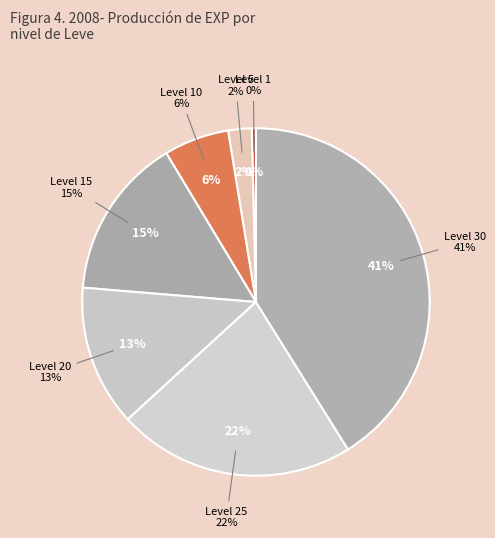

How many slices are in this pie chart?

7